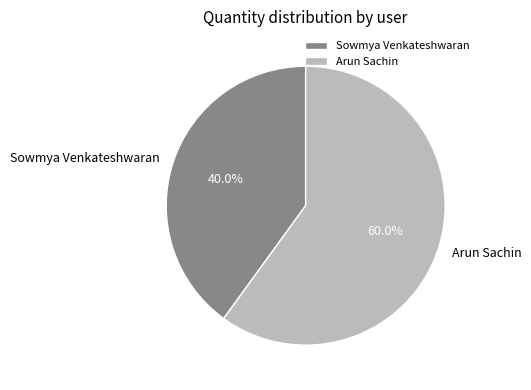

Is there a majority slice in this chart?

Yes